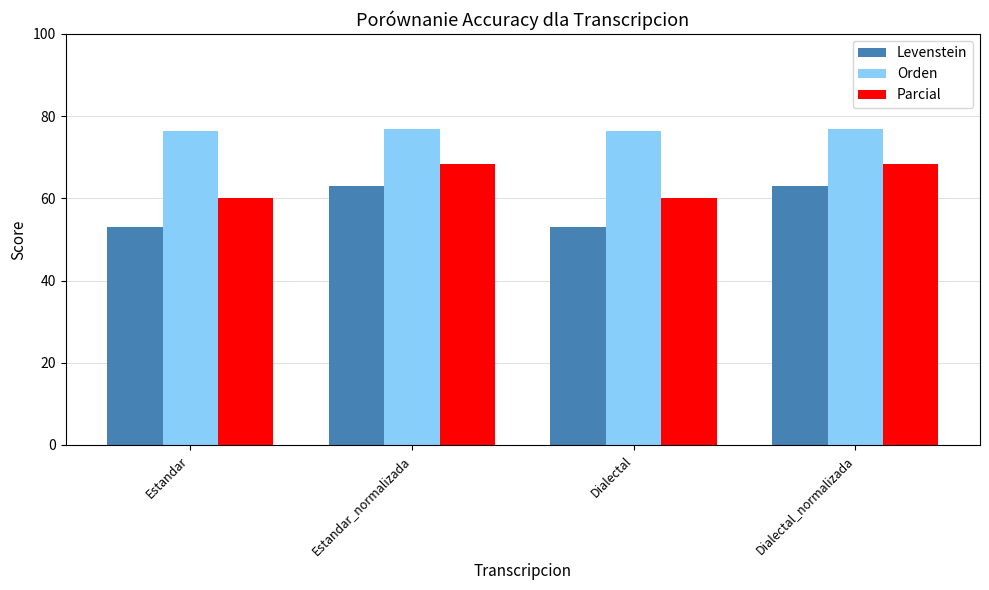

What is the value of the Orden bar at the 2nd from the left?

76.9